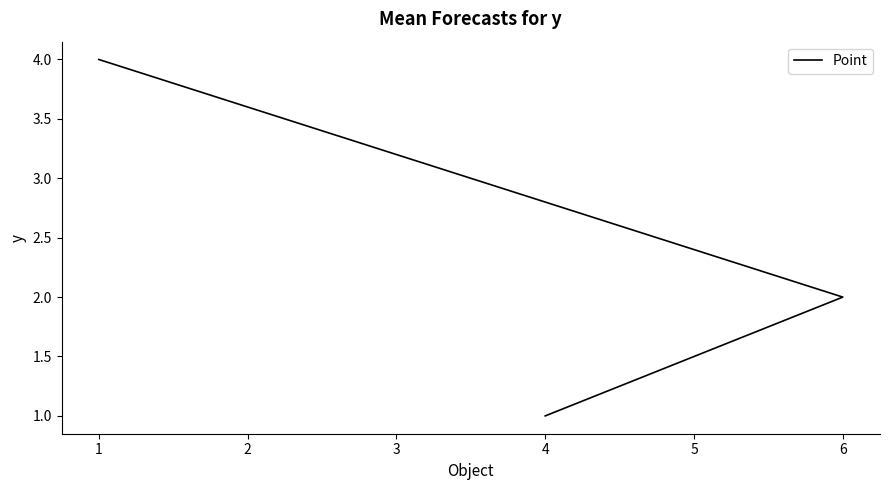

List the labels in order of value, largest first.

1, 6, 4